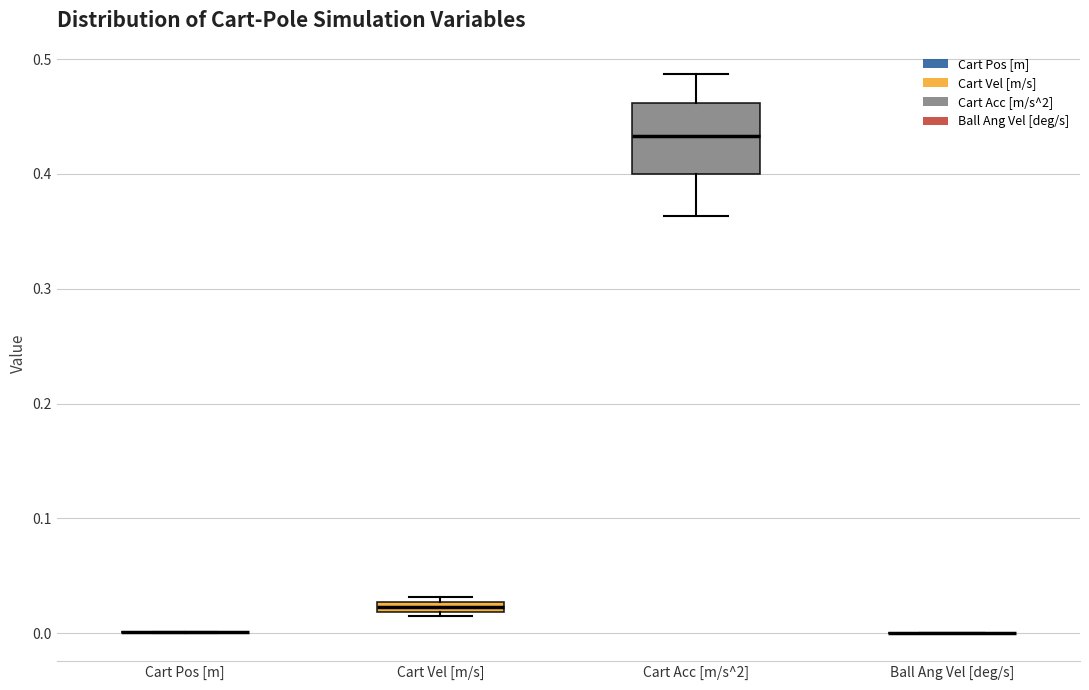

Where does the median line of the box for Cart Acc [m/s^2] sit on the y-axis? The values are not printed on the chart, so give them approximately, as read against the axis.

0.43